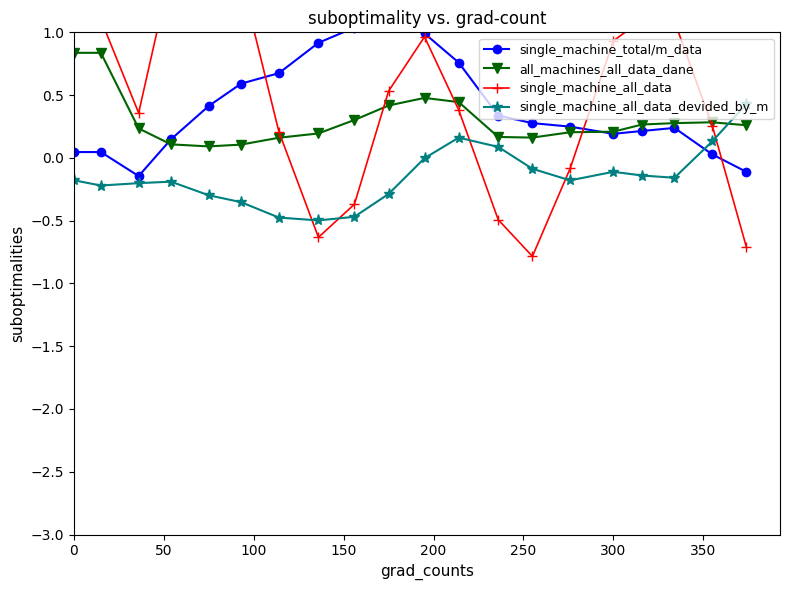

Which series has the largest range (max minus min)?

single_machine_all_data